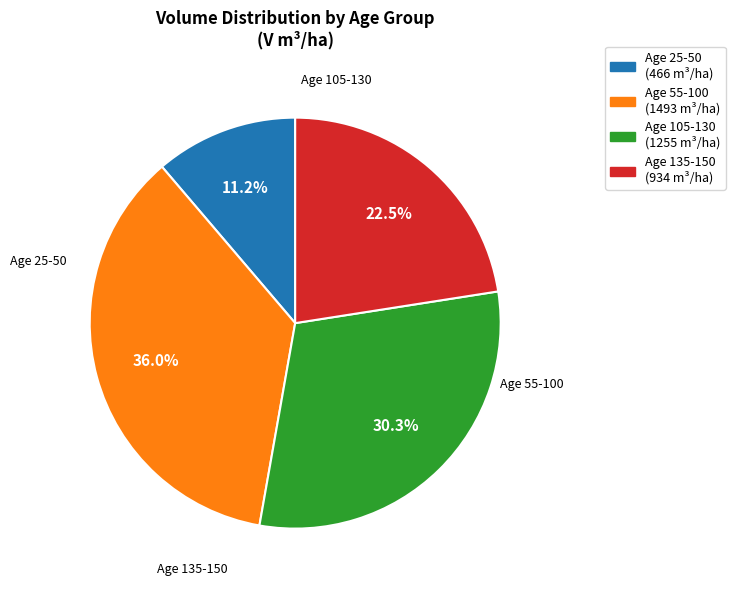

Rank the categories by value from highest to lowest.

Age 55-100 (1493 m³/ha), Age 105-130 (1255 m³/ha), Age 135-150 (934 m³/ha), Age 25-50 (466 m³/ha)